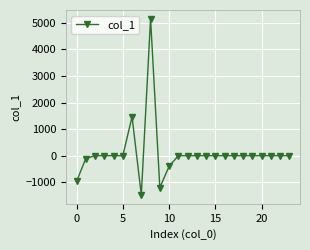

What is the smallest value displayed?

-1479.4